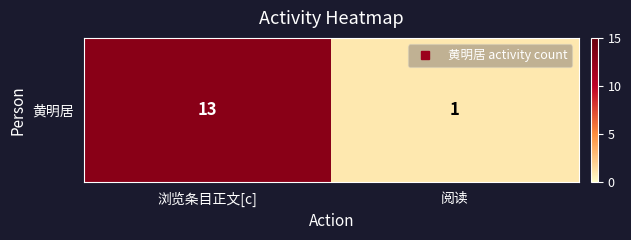

What is the difference between the maximum and minimum values?

12